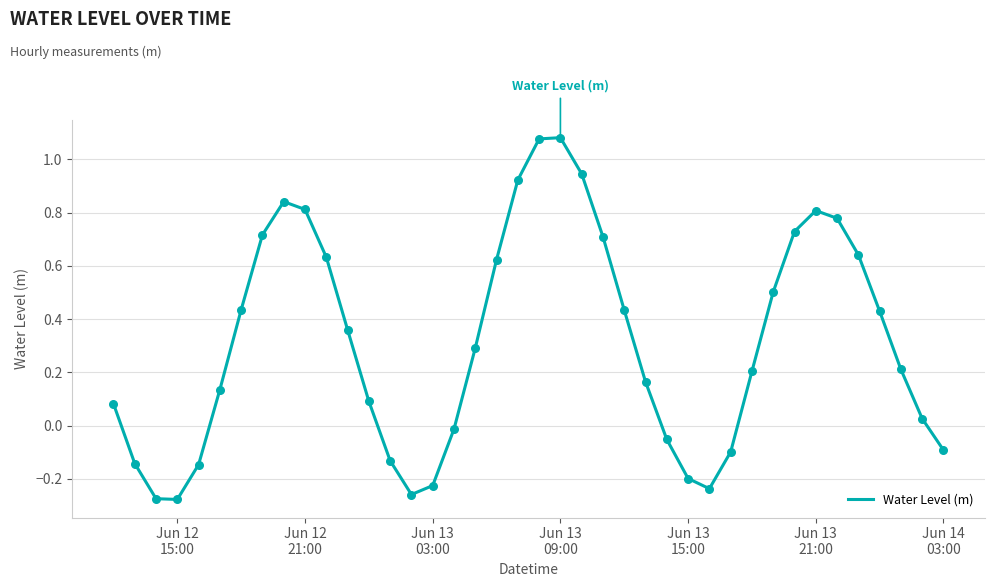

What is the difference between the maximum and minimum values?

1.4